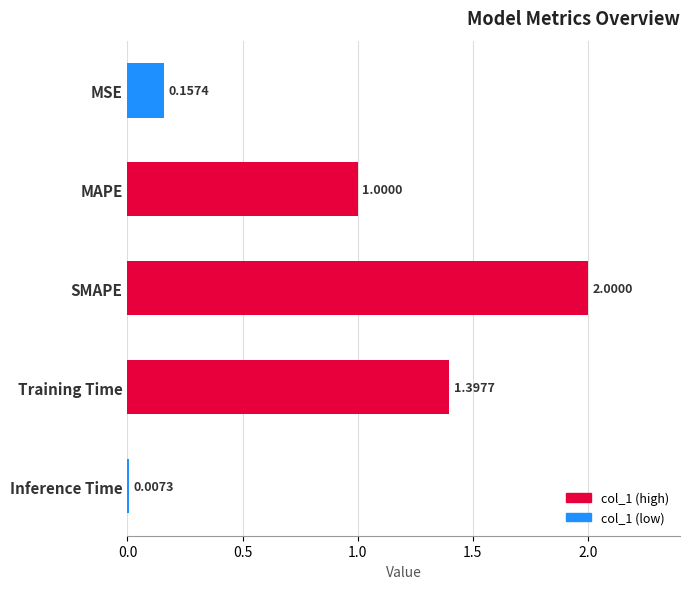

Between MSE and Training Time, which is larger?

Training Time